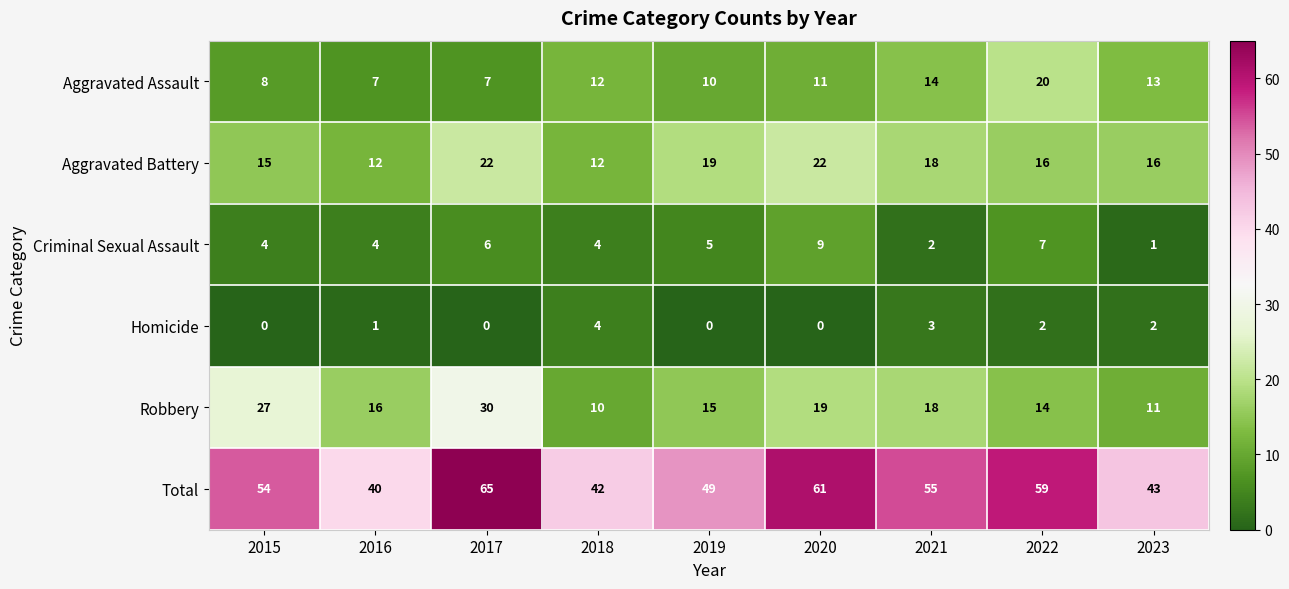

Which series has the widest spread of values?

Total